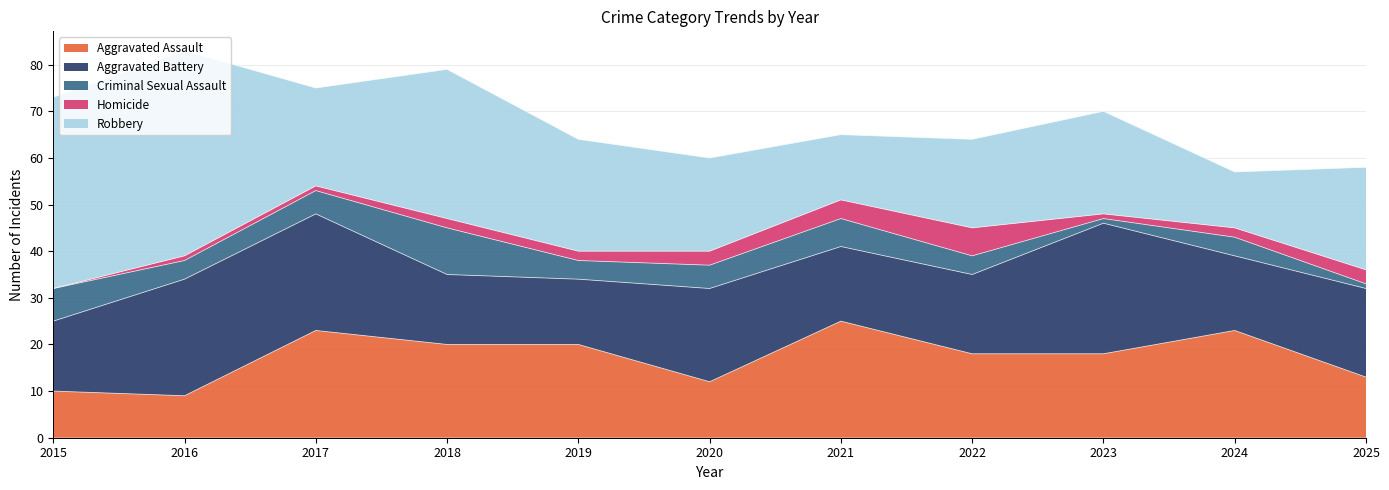

The Aggravated Battery series shows 29 at 2022. True or false?

False